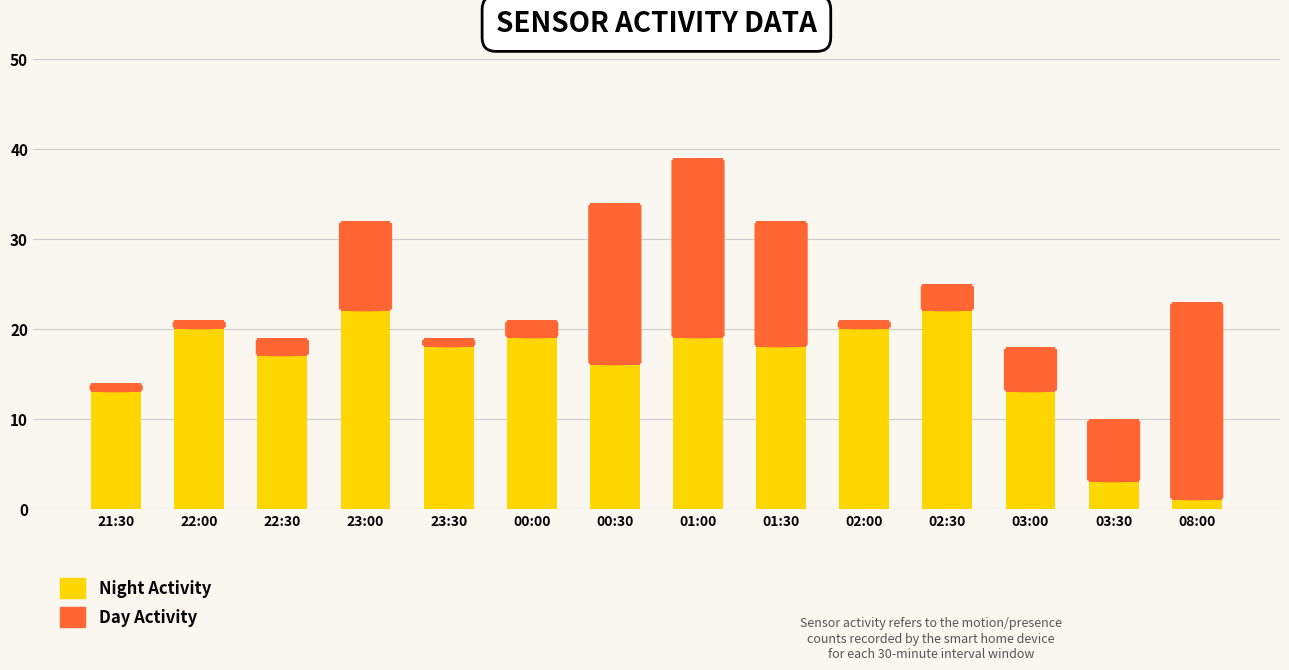

What is the sum of all Night Activity values?

221